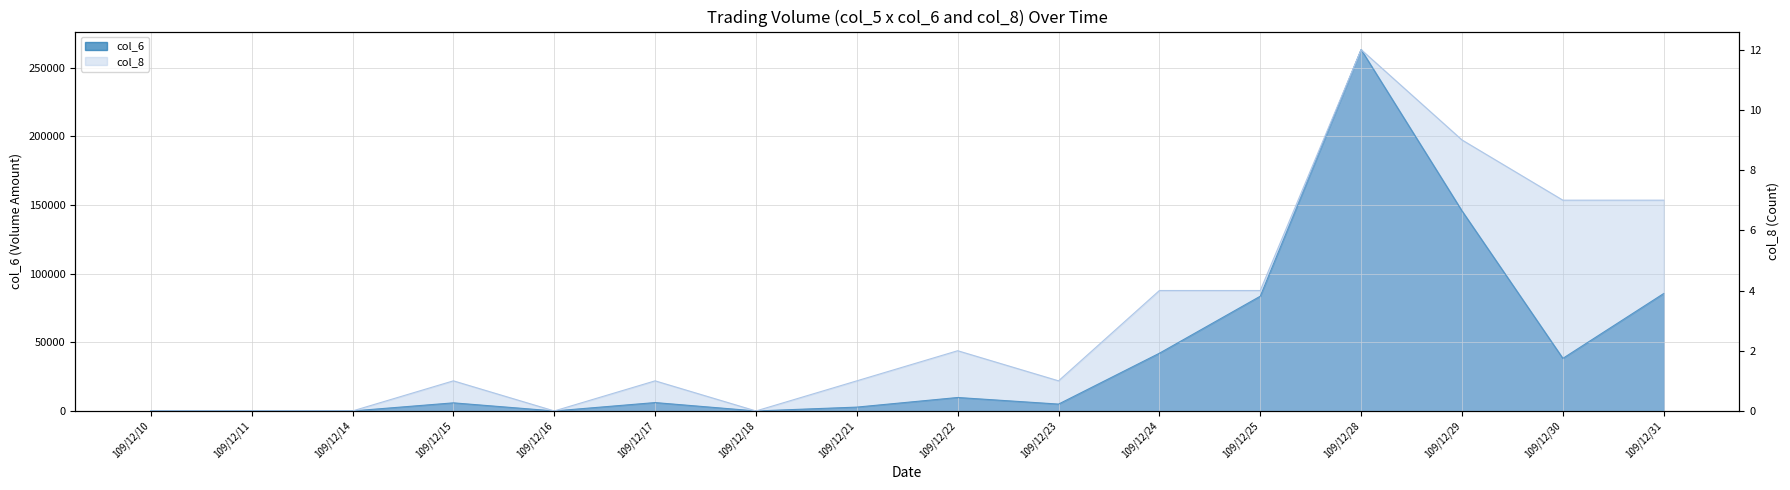

Between 109/12/24 and 109/12/10, which is larger?

109/12/24